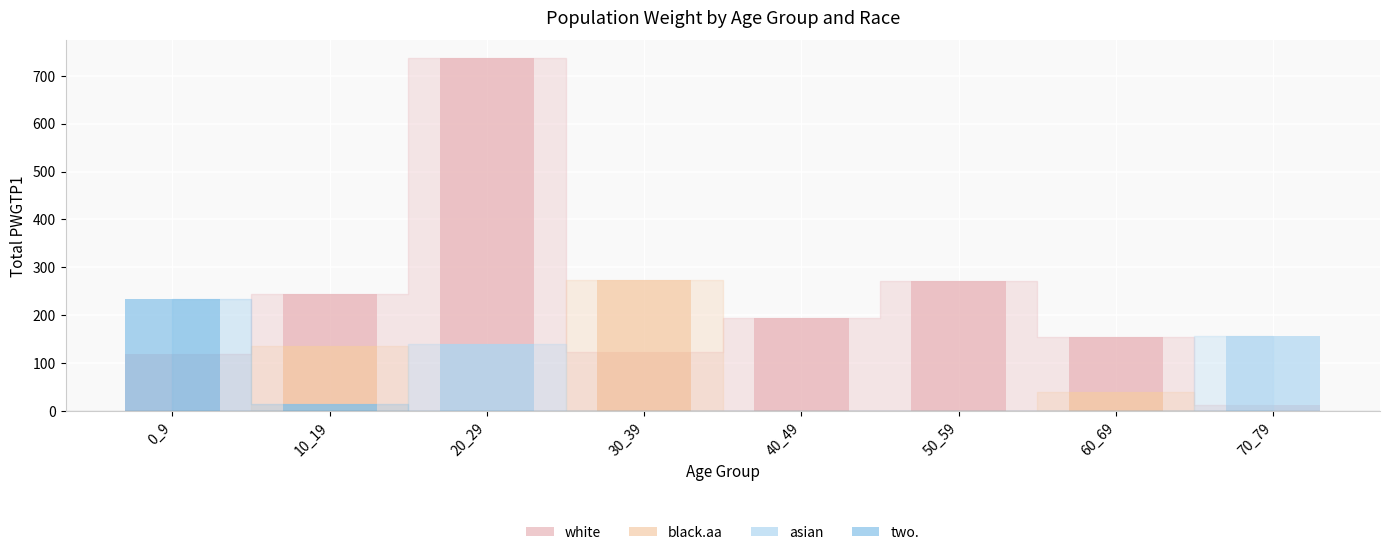

What is the difference between the maximum and minimum values in the black.aa series?

273